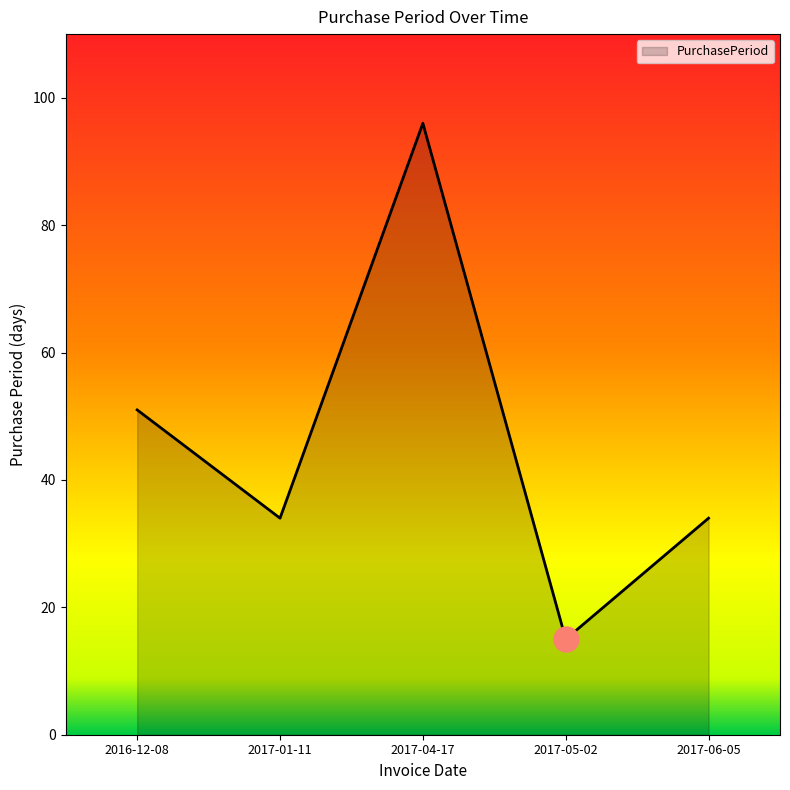

What position from the left is 2017-06-05?

5